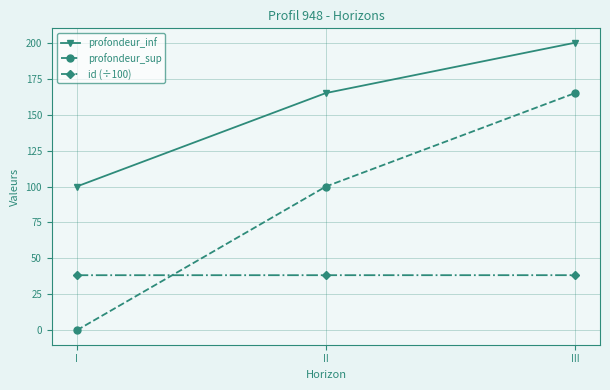

The profondeur_inf series shows 100.0 at I. True or false?

True